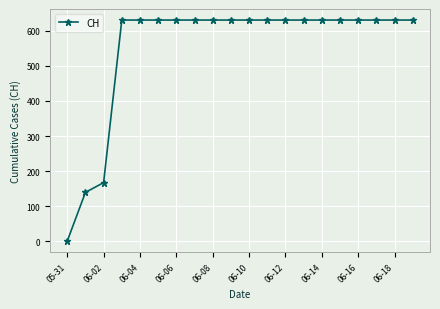

What is the difference between the maximum and minimum values?

631